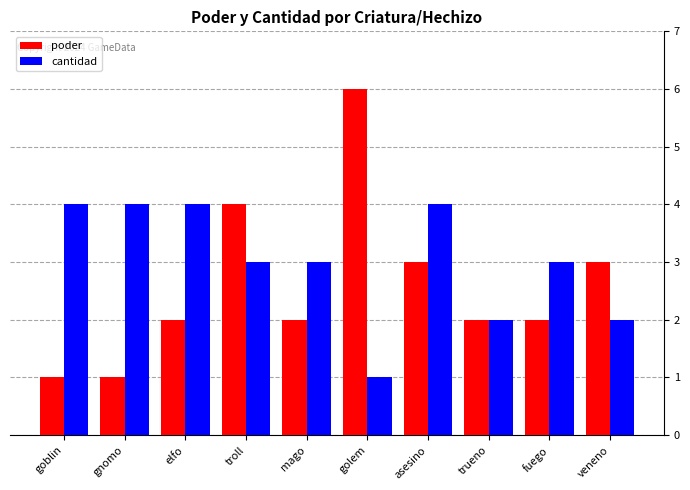

Reading left to right, list all the values displayed in this chart.

poder: goblin=1	gnomo=1	elfo=2	troll=4	mago=2	golem=6	asesino=3	trueno=2	fuego=2	veneno=3
cantidad: goblin=4	gnomo=4	elfo=4	troll=3	mago=3	golem=1	asesino=4	trueno=2	fuego=3	veneno=2